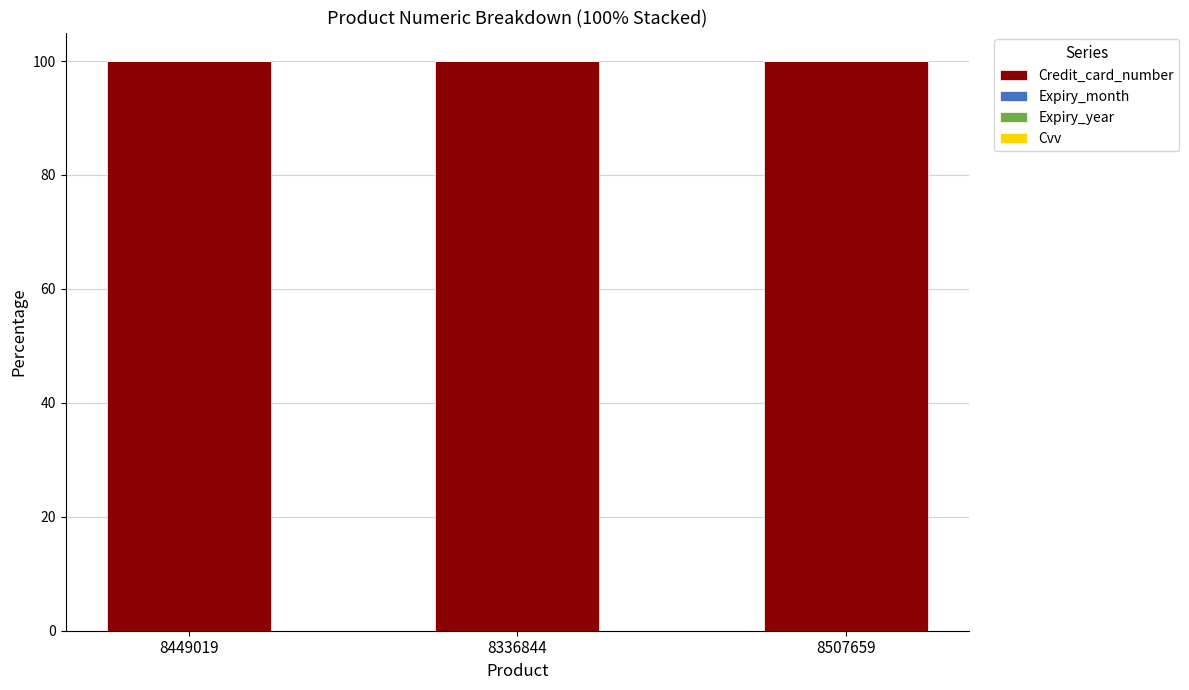

The value of Credit_card_number at 8507659 is 132.5. True or false?

False